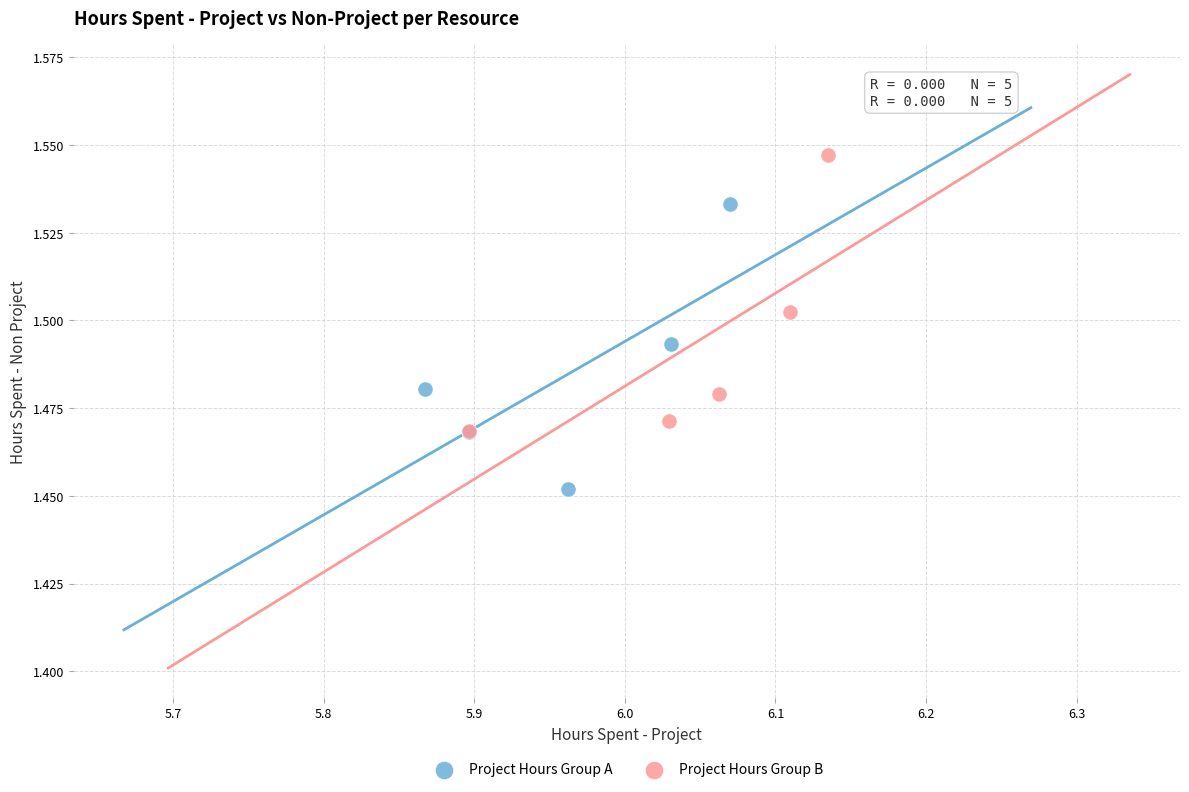

Which series has the largest Y range (max minus min)?

Project Hours Group A